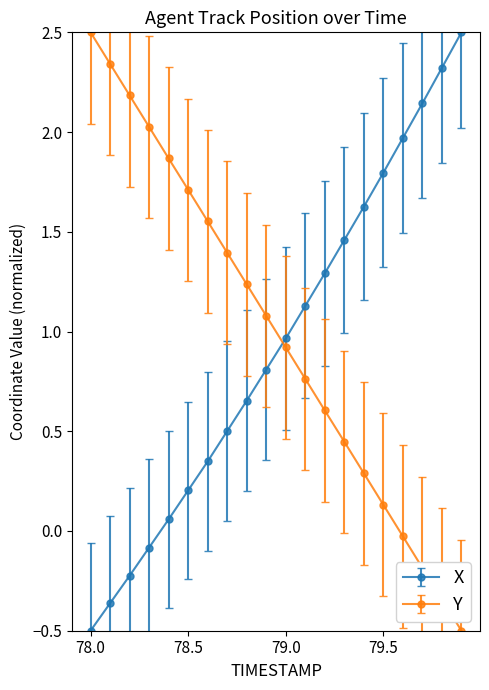

How many intersections are there between Y and X?

1